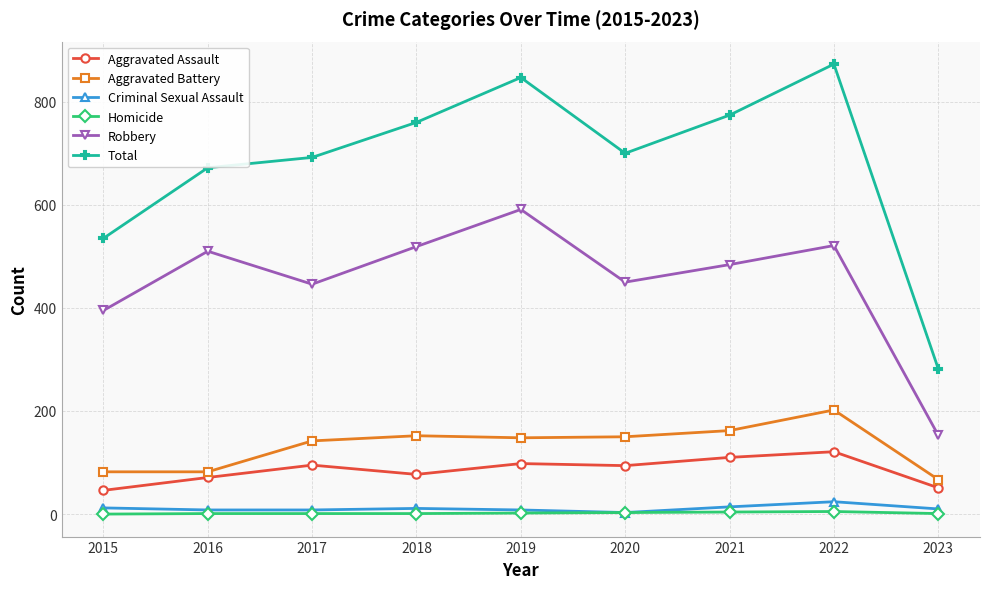

What is the difference between the highest and lowest values at 2017?

691